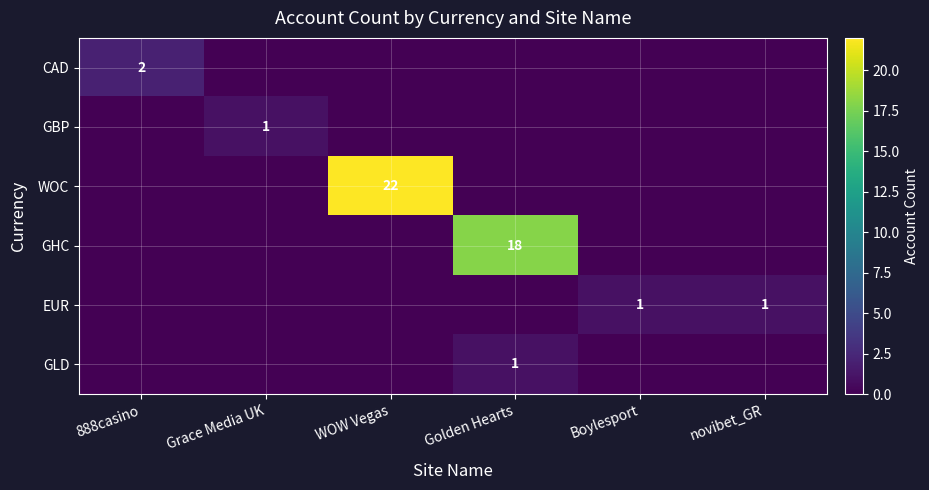

How many data points does each series have?

6